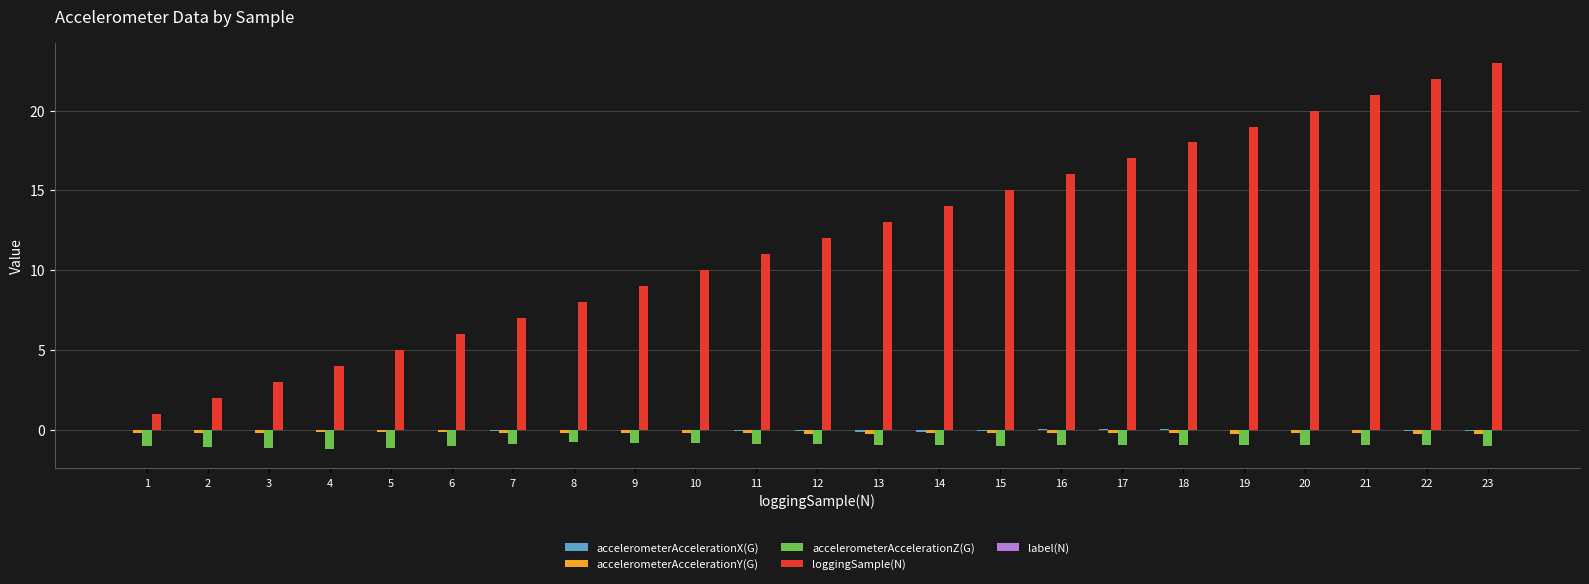

Which series changed the most between 7 and 21?

loggingSample(N)